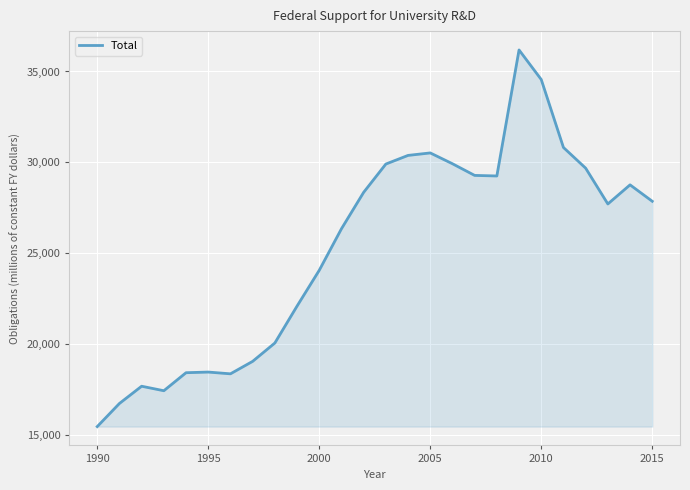

What is the smallest value displayed?

15479.4